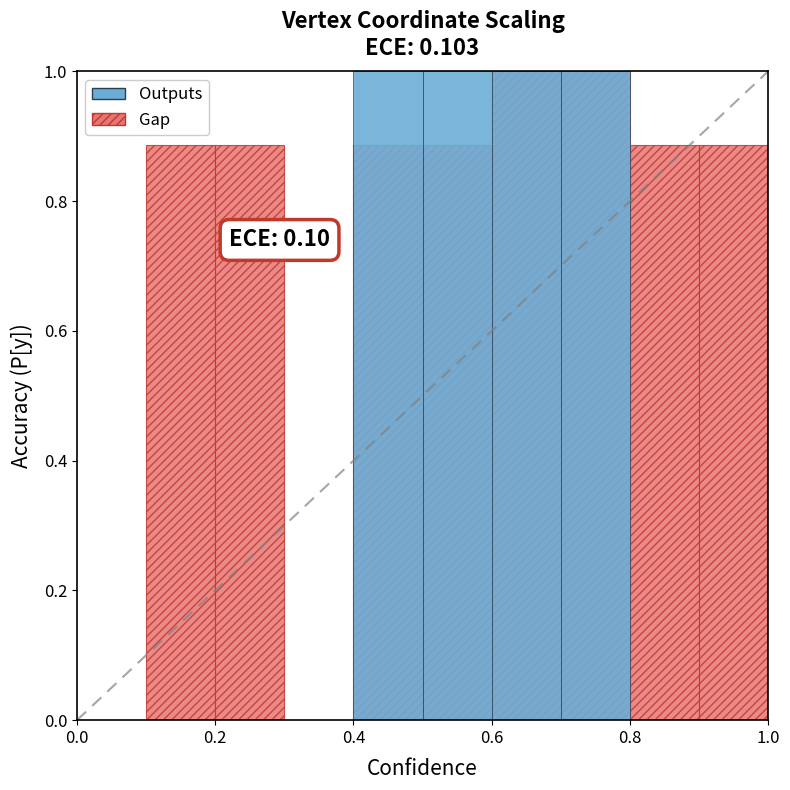

How many bars are there in each group?

2